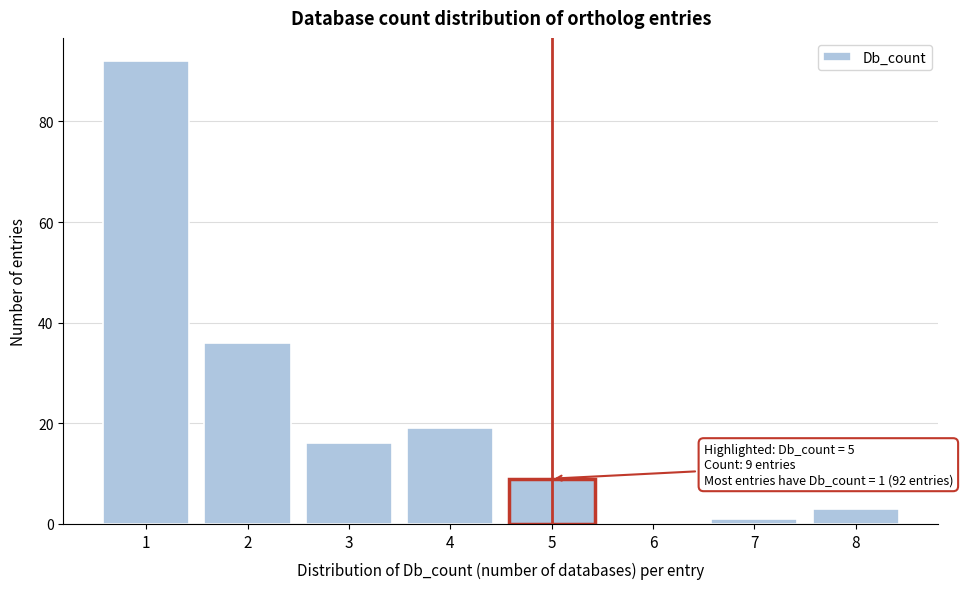

Reading right to left, list all the values displayed in this chart.

8=3	7=1	6=0	5=9	4=19	3=16	2=36	1=92